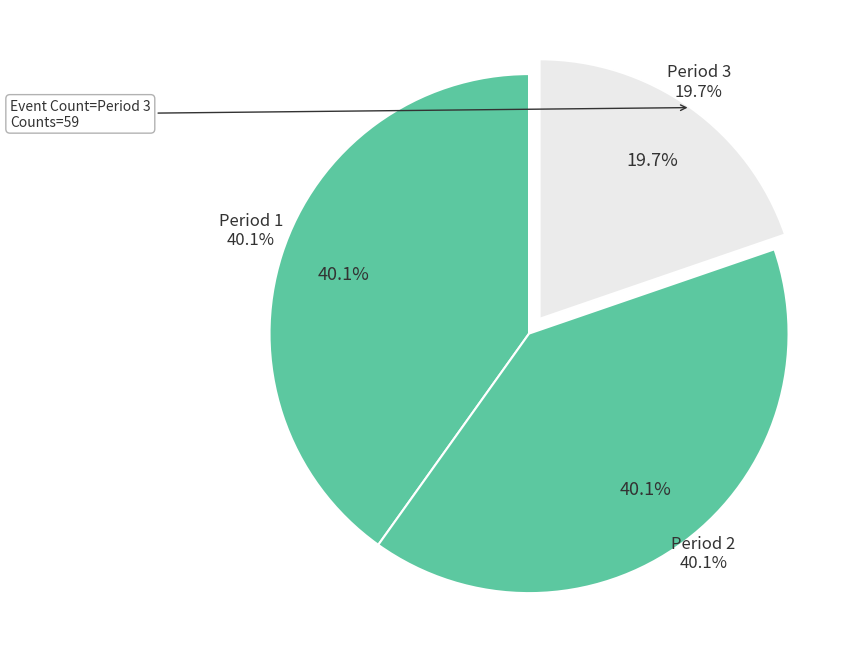

Which slice is the largest?

Period 1